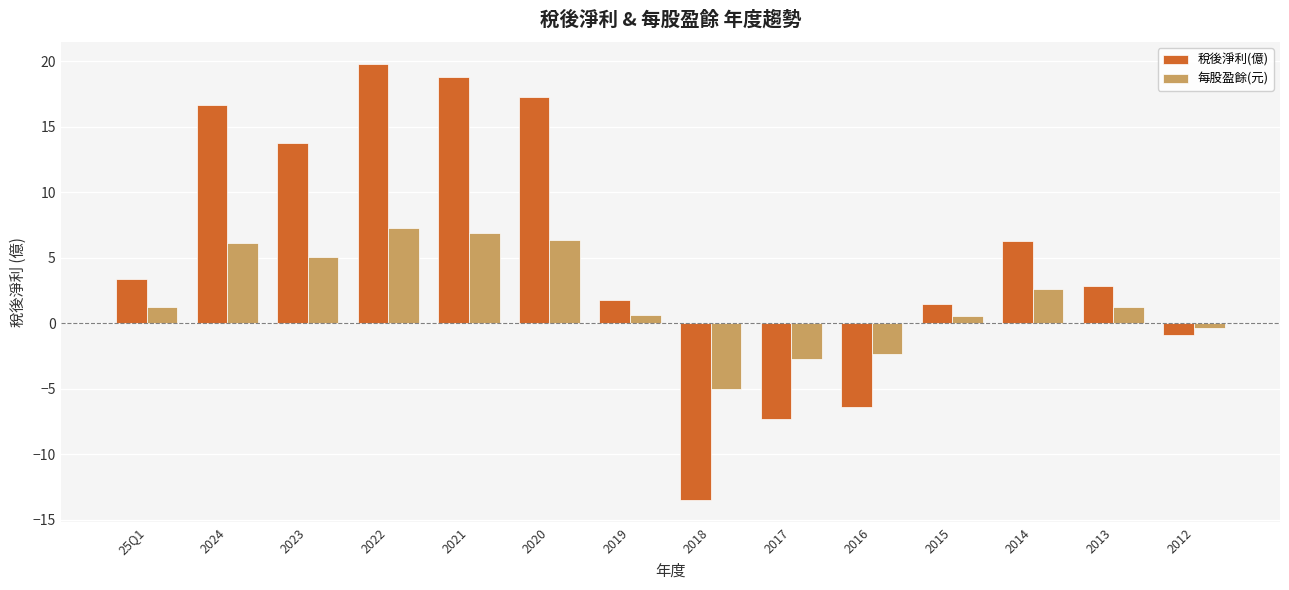

What are all the series names shown in the legend?

稅後淨利(億), 每股盈餘(元)